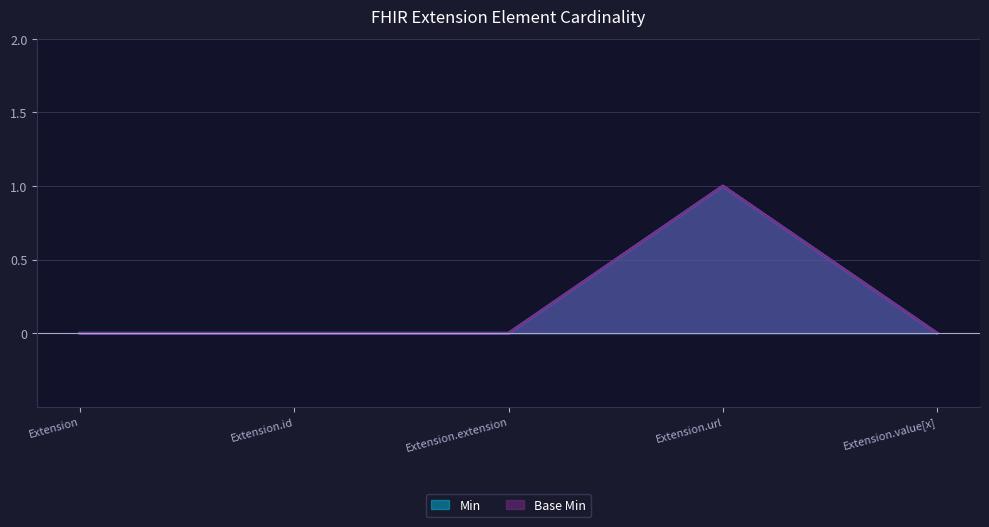

True or false: Min and Base Min cross at least once.

False